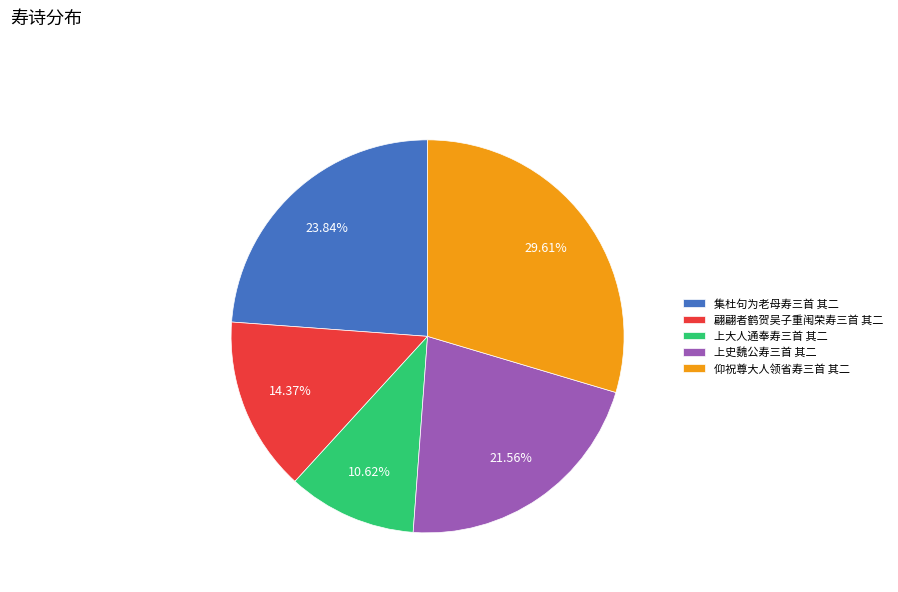

Is it true that 仰祝尊大人领省寿三首 其二 is 41% of the pie?

False